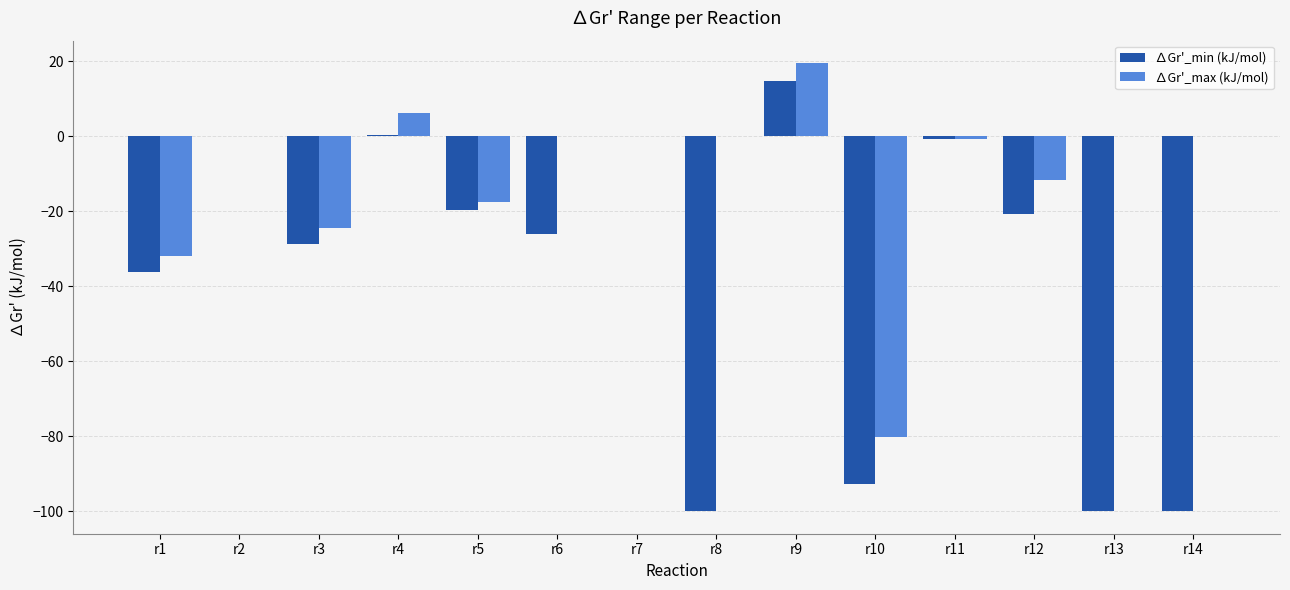

What is the sum of all ∆Gr'_max (kJ/mol) values?

-140.9